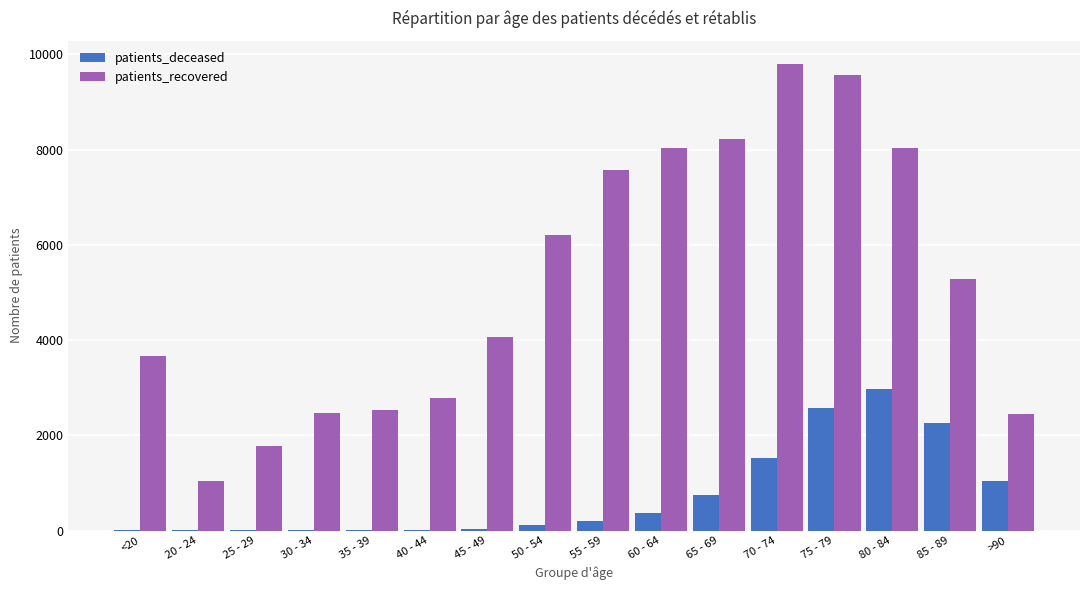

Where is patients_recovered nearest to the value 5418?

85 - 89